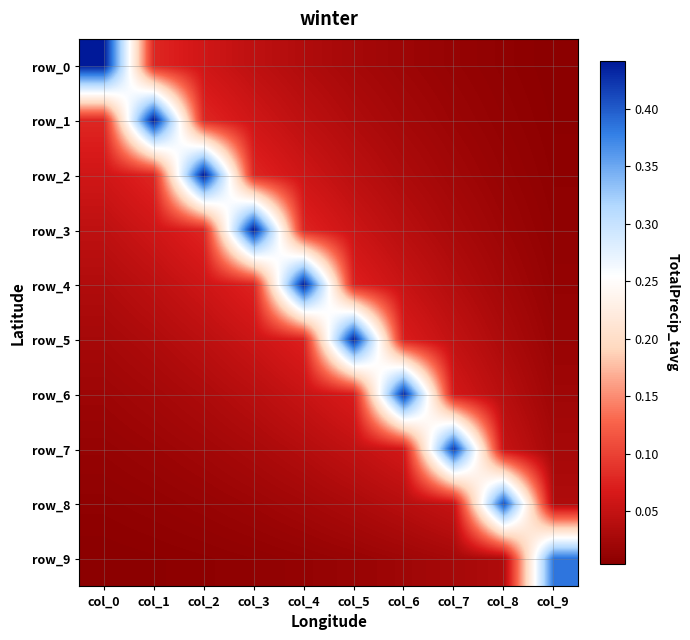

Which series has the largest total across all categories?

row_3